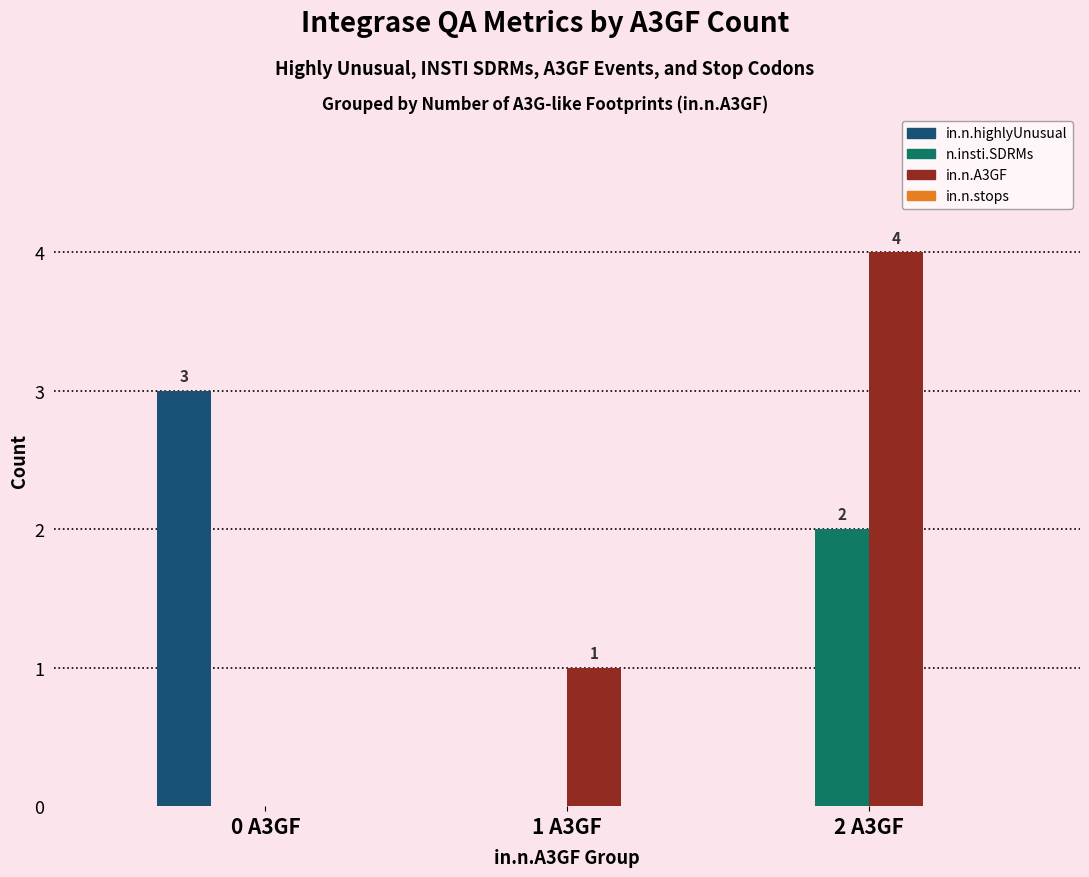

Between 0 A3GF and 2 A3GF, which series saw the biggest shift?

in.n.A3GF